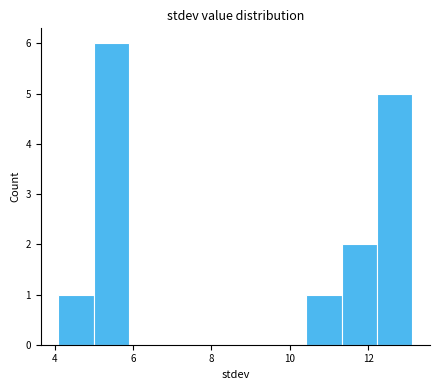

What is the height of the bar covering 5.0 to 6.0 on the x-axis? Neither the bar edges nor the heights are printed on the chart, so give them approximately, as read against the axes.

6